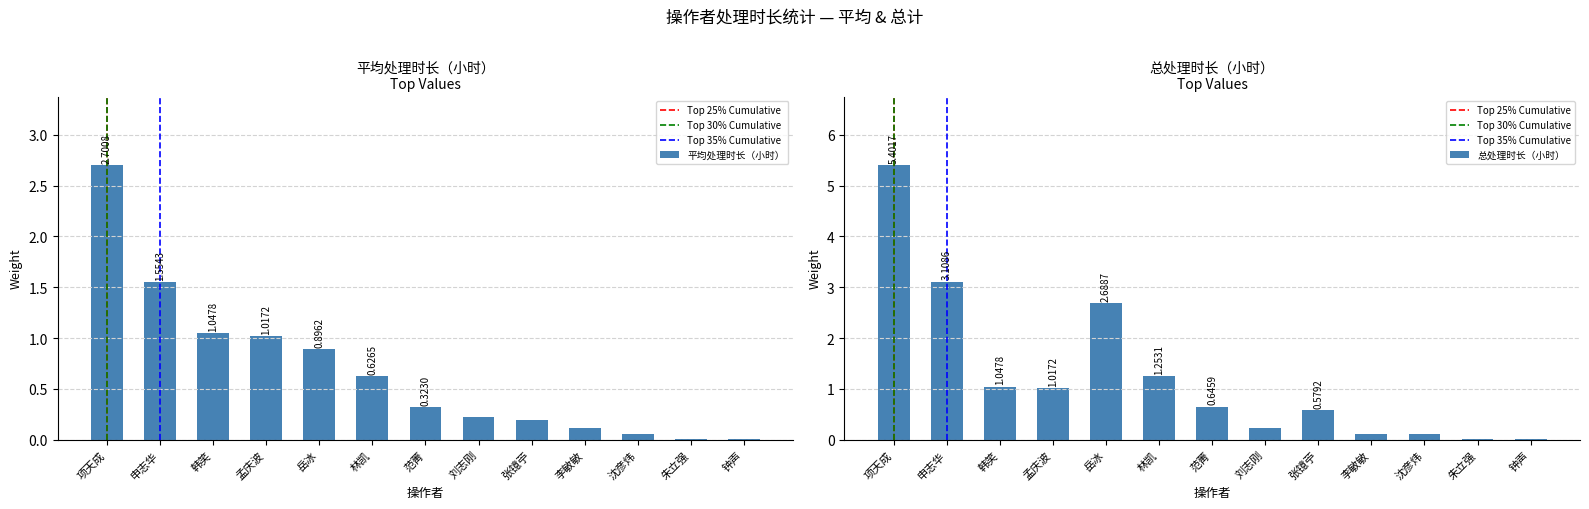

What is the maximum value shown in the chart?

5.4